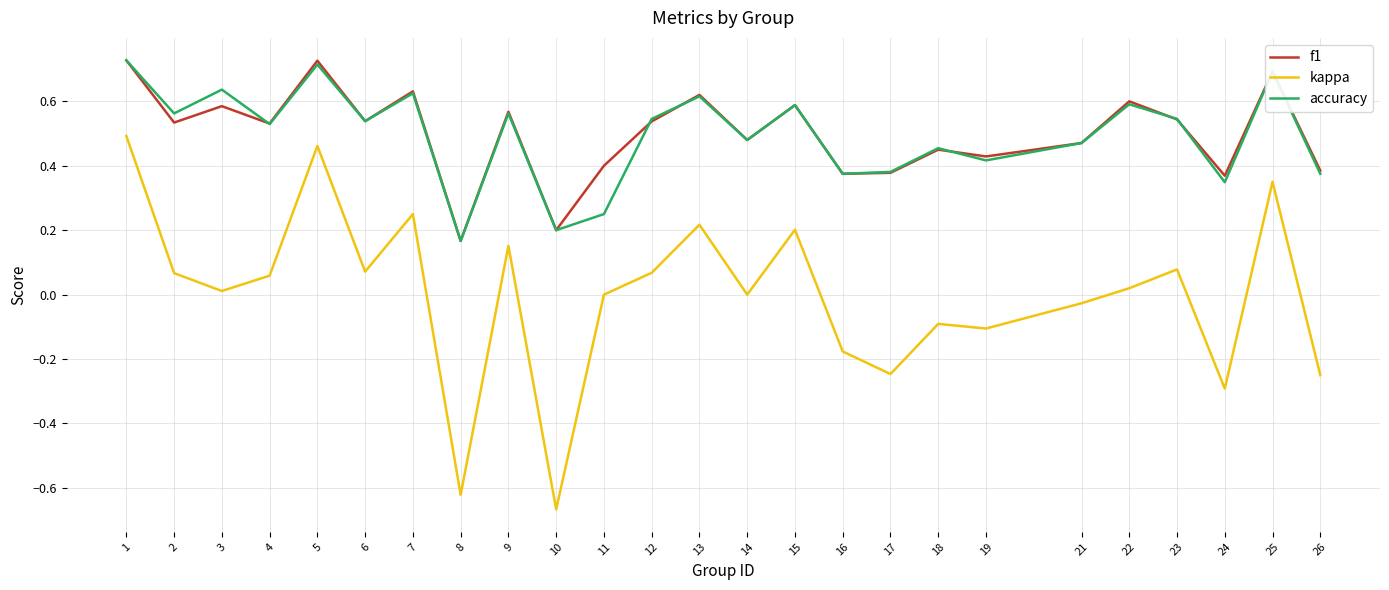

Is the value of f1 at 16 greater than the value of kappa at 5?

No